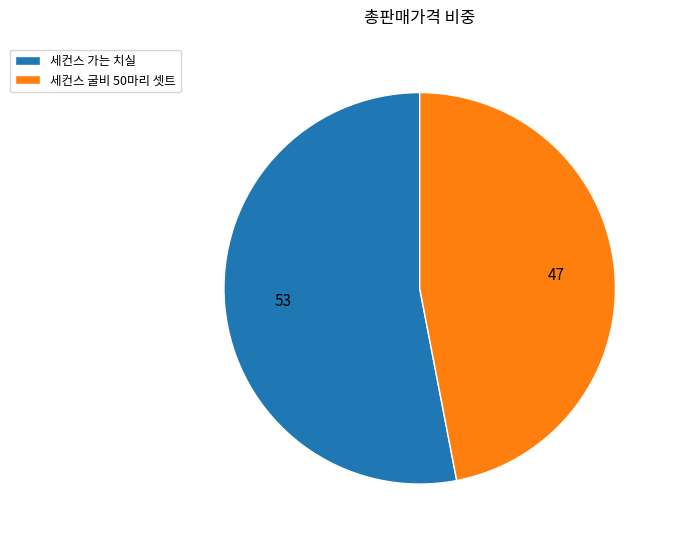

Is the sum of 세컨스 굴비 50마리 셋트 and 세컨스 가는 치실 greater than half?

Yes